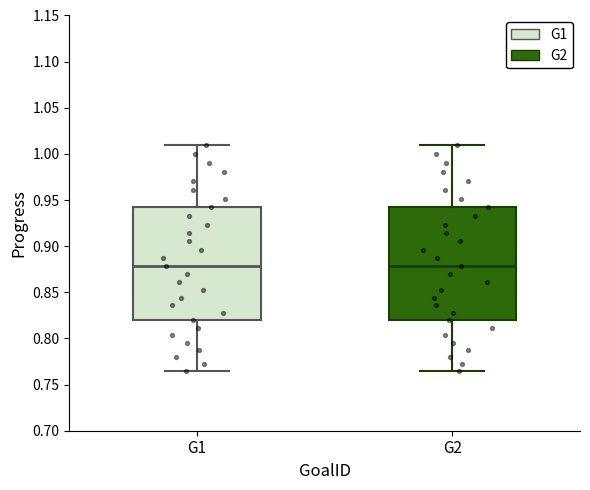

Reading left to right, transcribe this box plot: for each box, give where its median line is, the range the box spans, and where its two whiskers end, as read against the y-axis. The values are not printed on the chart, so give them approximately, as read against the axis.

G1: median 0.880, box 0.820 to 0.940, whiskers 0.765 to 1.010
G2: median 0.880, box 0.820 to 0.940, whiskers 0.765 to 1.010